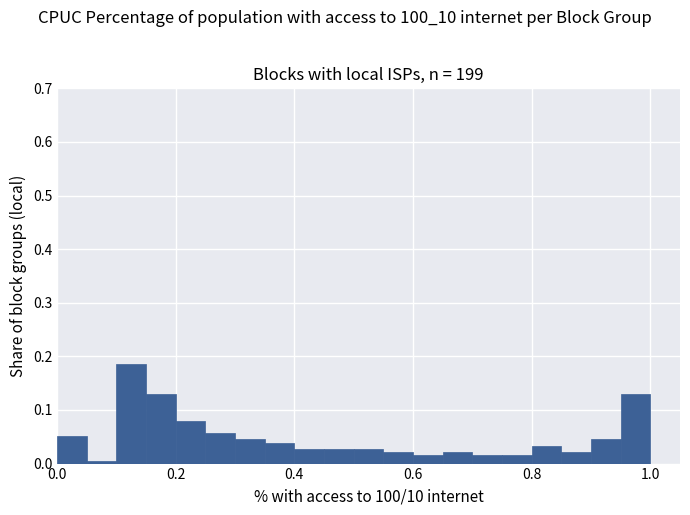

Read against the x-axis, roughly where is the centre of the tallest bar?

0.12